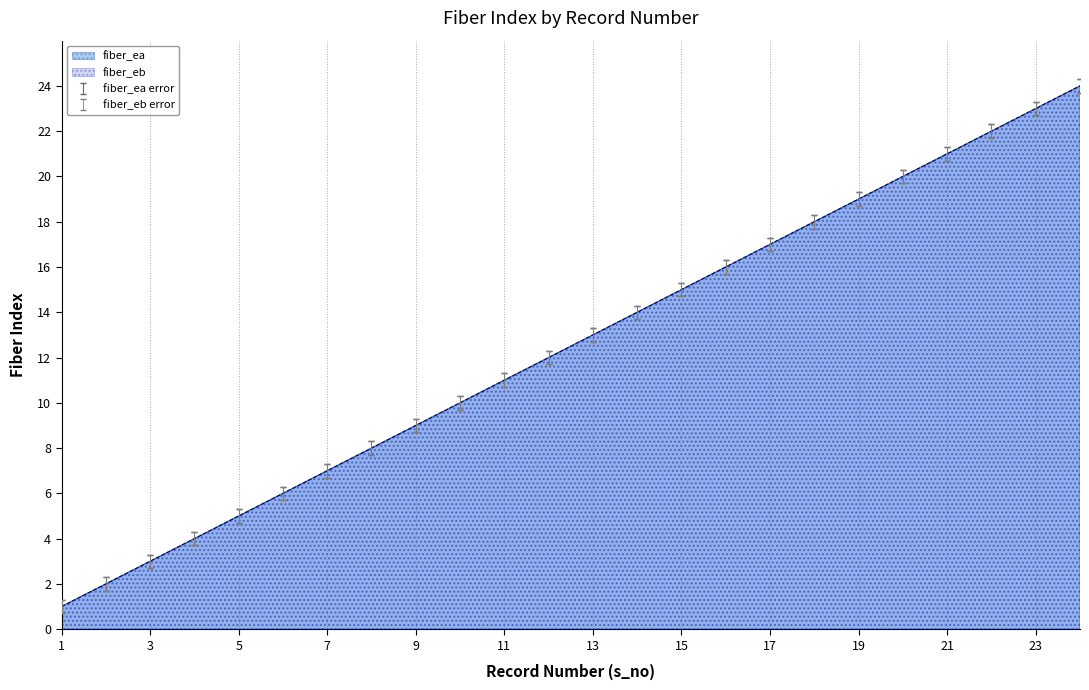

What is the difference between the fiber_eb values at 20 and 23?

3.0